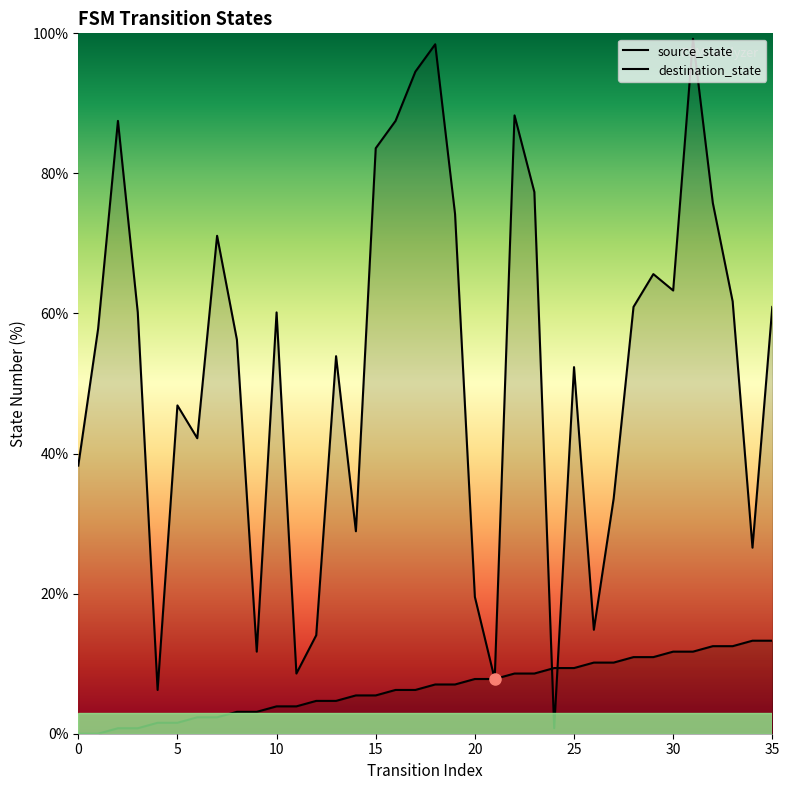

At how many categories does at least one series exceed 56?

20